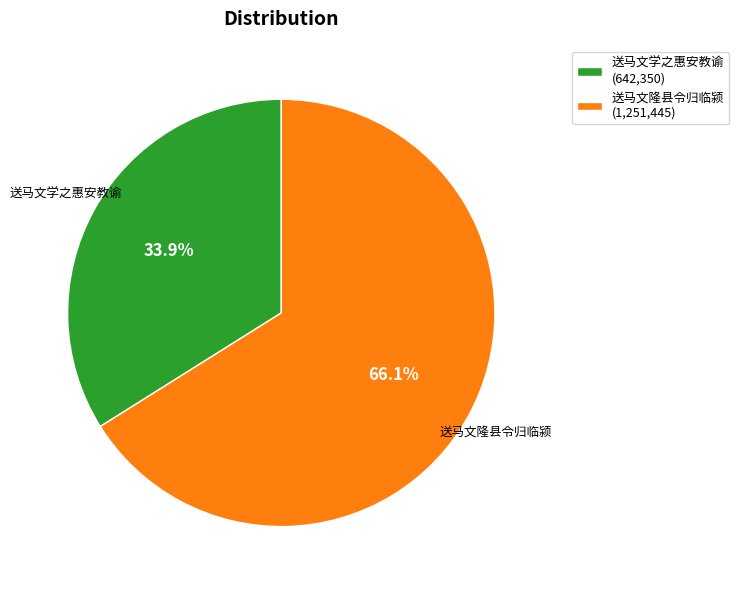

True or false: 送马文隆县令归临颍 accounts for 66% of the total.

True